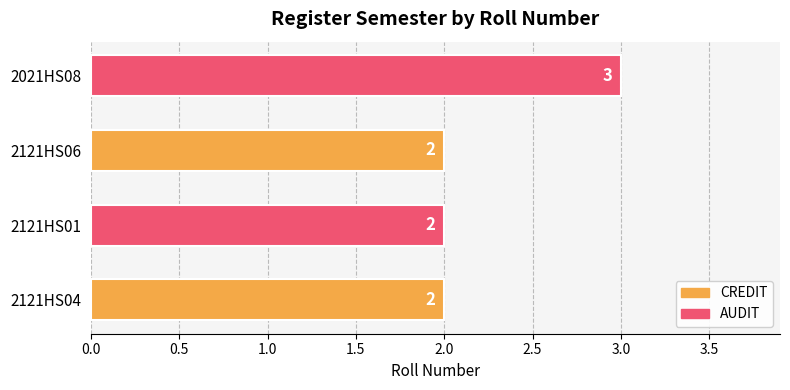

What is the sum of all values?

9